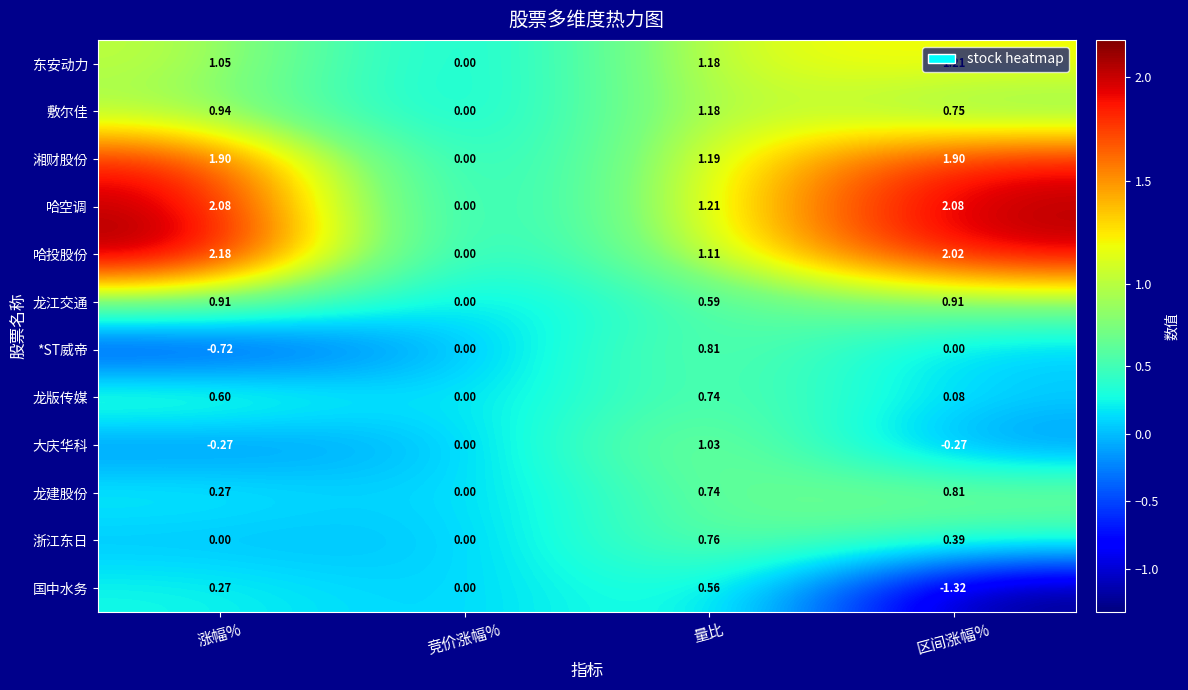

At which label does 湘财股份 first exceed 1?

涨幅%